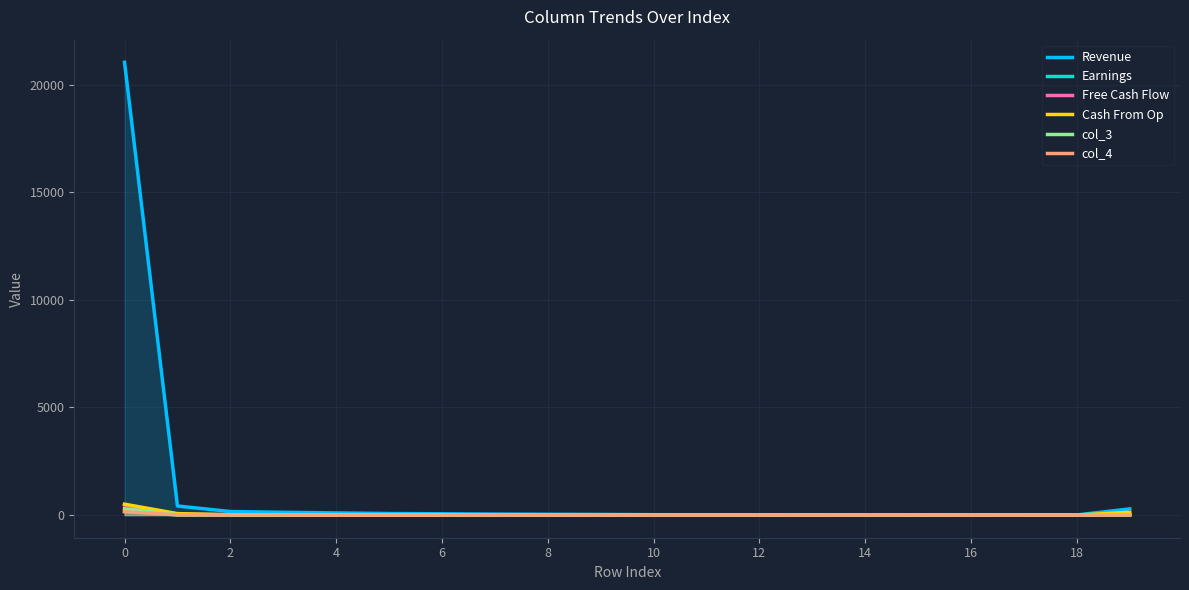

Does the chart display data point markers on the line(s)?

No